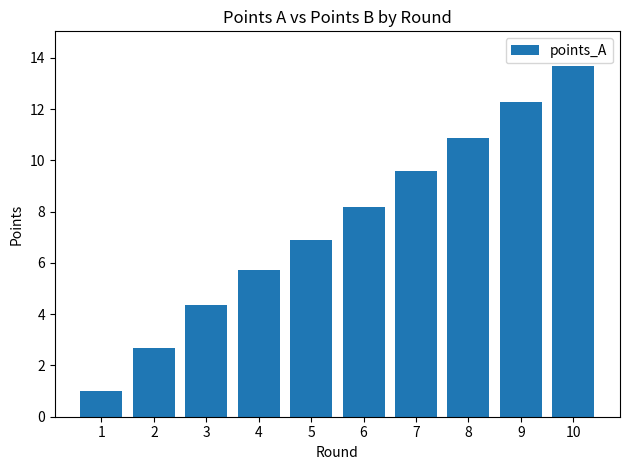

Read the value at 7.

9.6